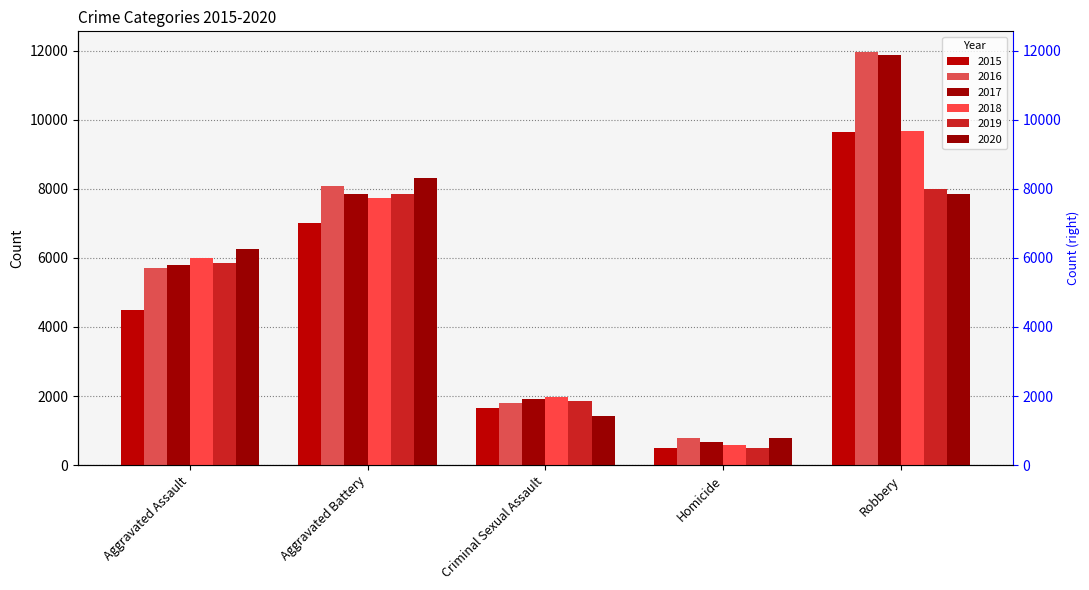

Reading right to left, what are all the values shown in this chart?

2015: Robbery=9638	Homicide=496	Criminal Sexual Assault=1655	Aggravated Battery=7018	Aggravated Assault=4480
2016: Robbery=11960	Homicide=786	Criminal Sexual Assault=1807	Aggravated Battery=8085	Aggravated Assault=5712
2017: Robbery=11880	Homicide=672	Criminal Sexual Assault=1926	Aggravated Battery=7845	Aggravated Assault=5793
2018: Robbery=9679	Homicide=589	Criminal Sexual Assault=1963	Aggravated Battery=7735	Aggravated Assault=6001
2019: Robbery=7994	Homicide=498	Criminal Sexual Assault=1859	Aggravated Battery=7857	Aggravated Assault=5840
2020: Robbery=7855	Homicide=785	Criminal Sexual Assault=1435	Aggravated Battery=8319	Aggravated Assault=6263